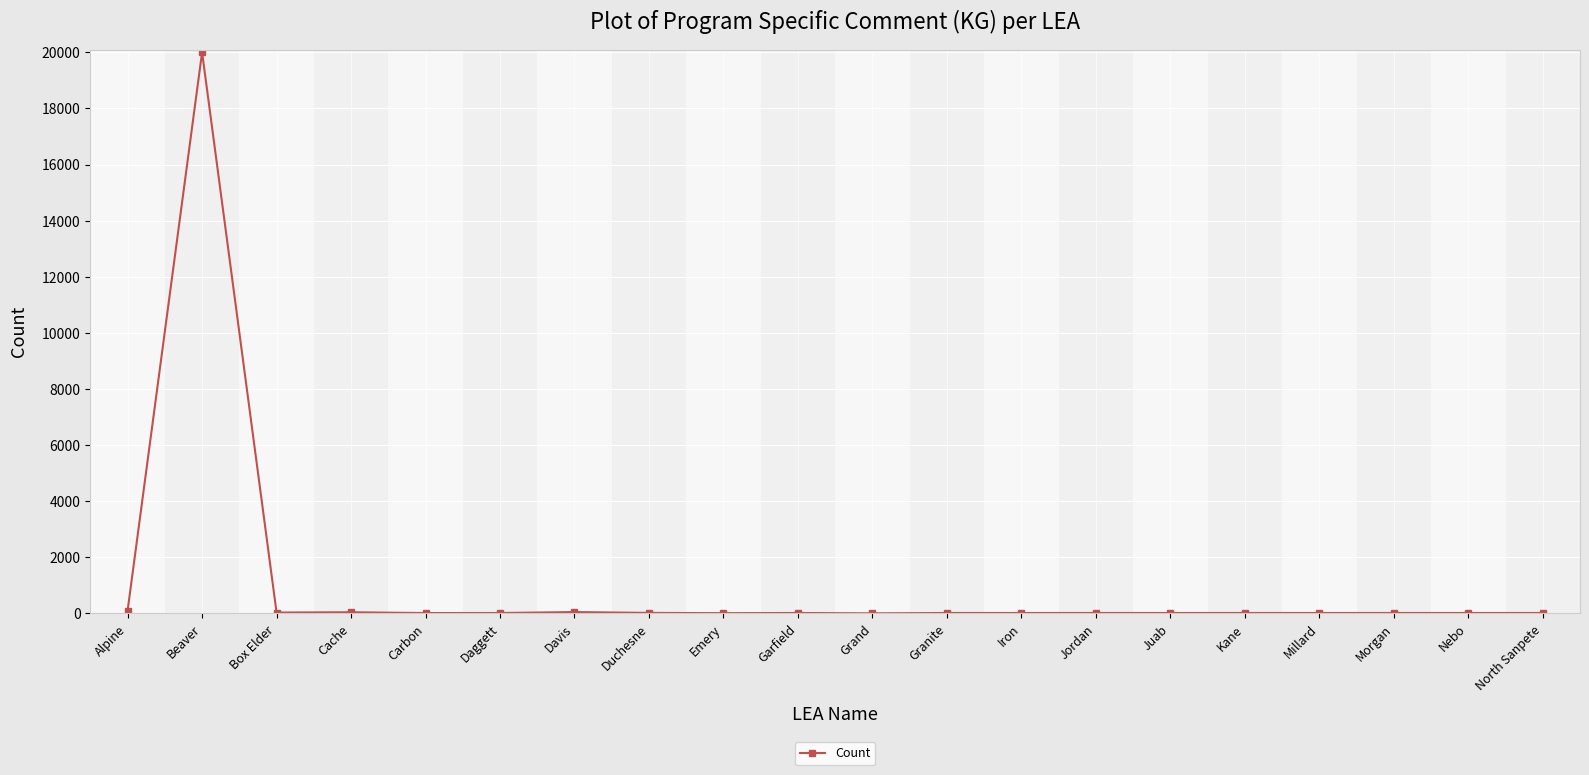

What is the difference between the second highest and second lowest values?

92